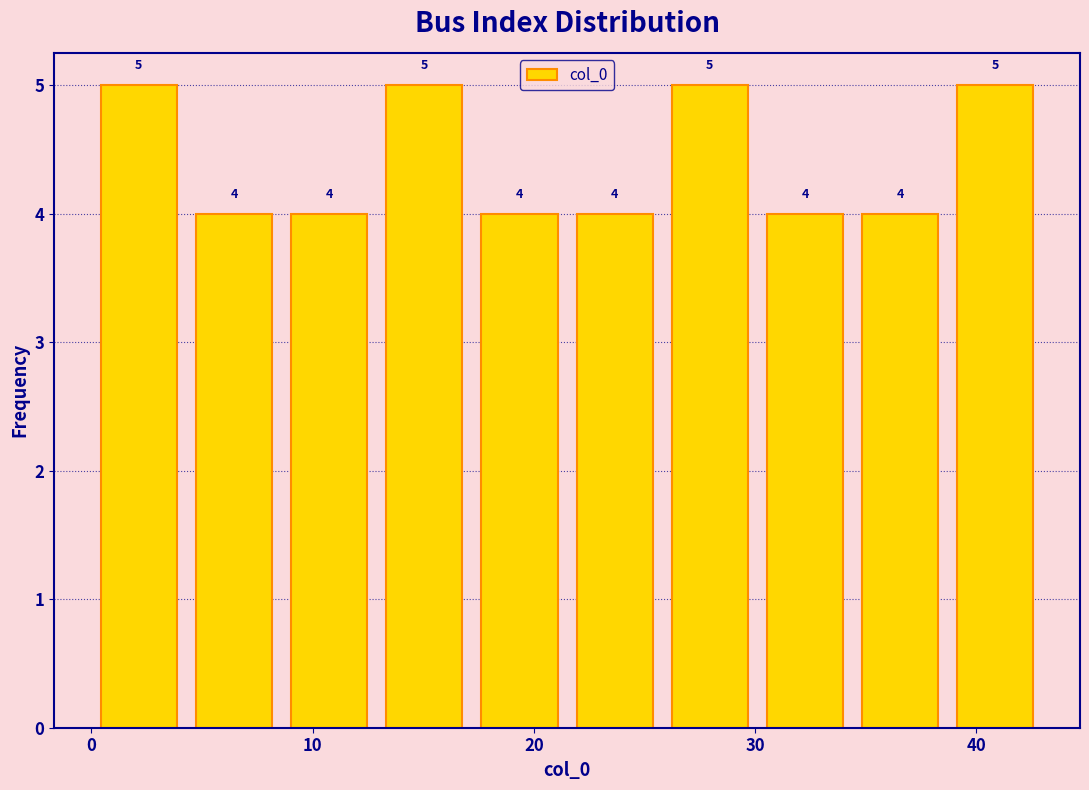

How tall is the bar that spans 0.0 to 4.3 on the x-axis? The bar edges are not printed on the chart, so give them approximately, as read against the axis.

5